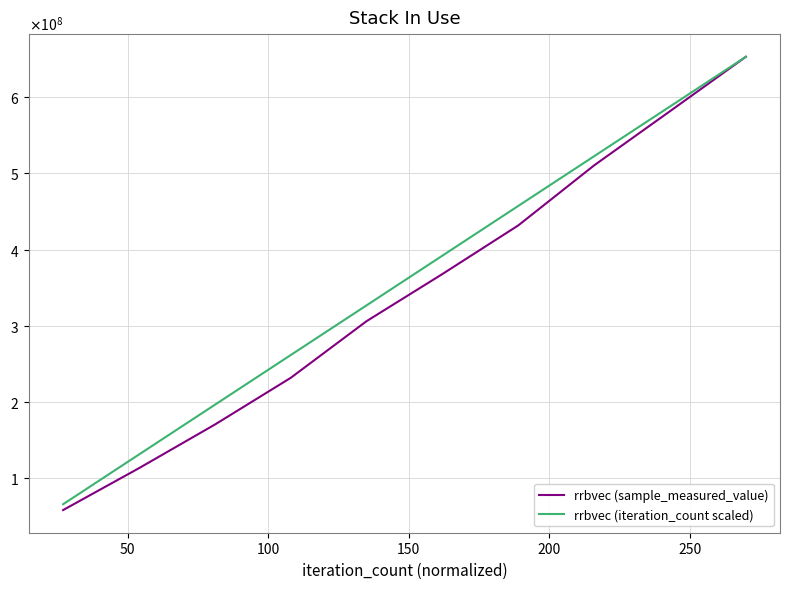

What are all the series names shown in the legend?

rrbvec (sample_measured_value), rrbvec (iteration_count scaled)